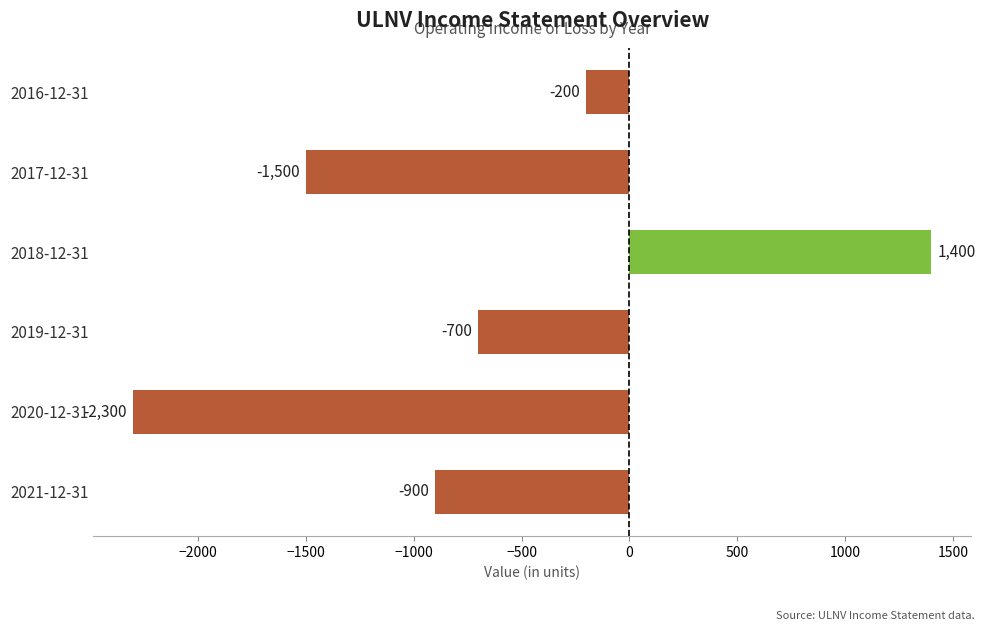

Reading bottom to top, extract all data points from this chart.

2021-12-31=-900	2020-12-31=-2300	2019-12-31=-700	2018-12-31=1400	2017-12-31=-1500	2016-12-31=-200